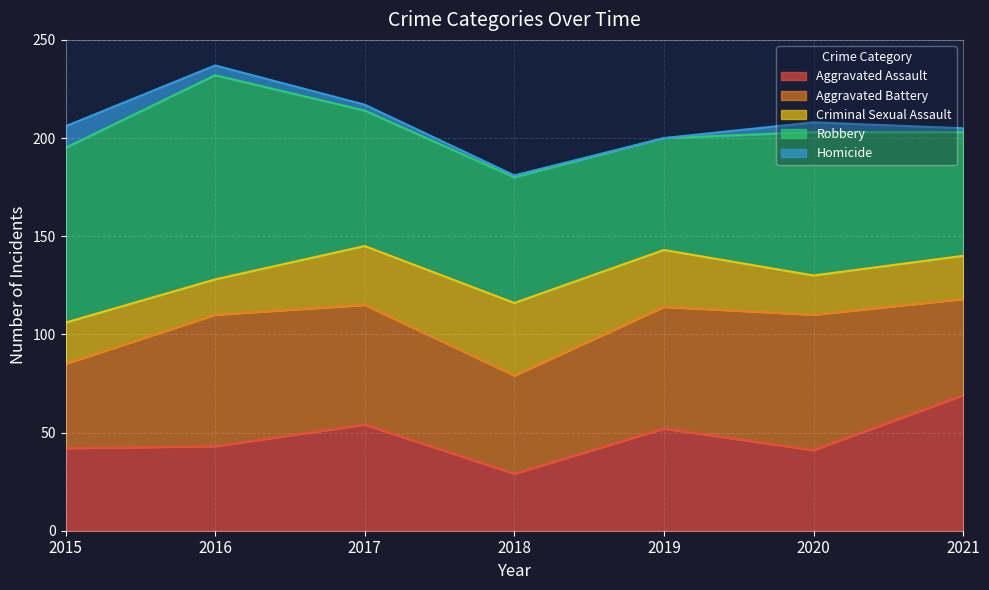

What is the value of the Criminal Sexual Assault point at the 2nd from the left?

18